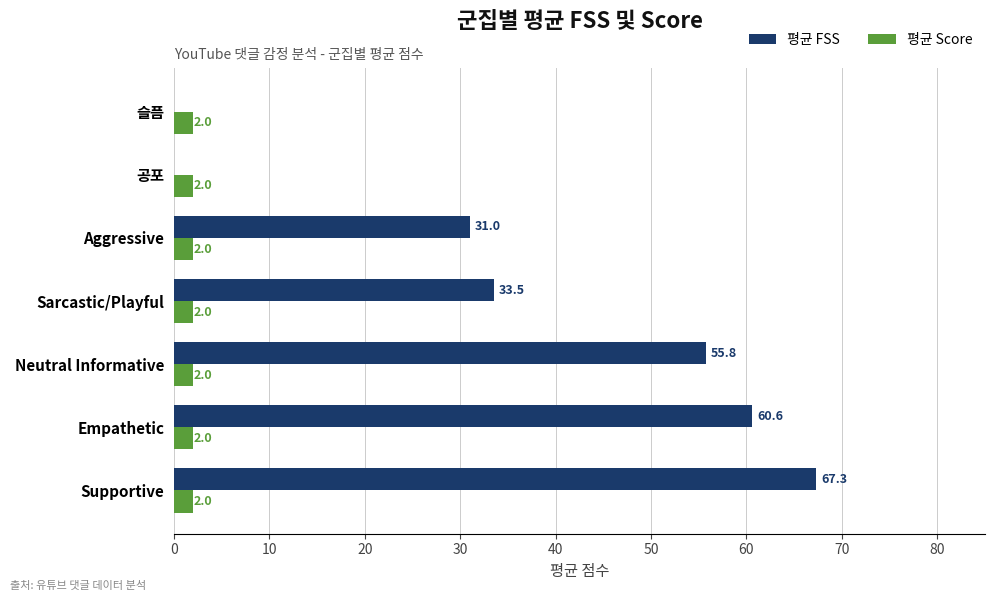

What is the sum of the 평균 Score values at Empathetic and Neutral Informative?

4.0